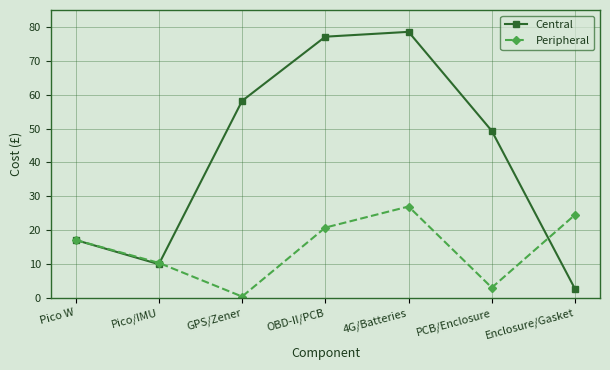

Is this an area chart (filled region under the line)?

No